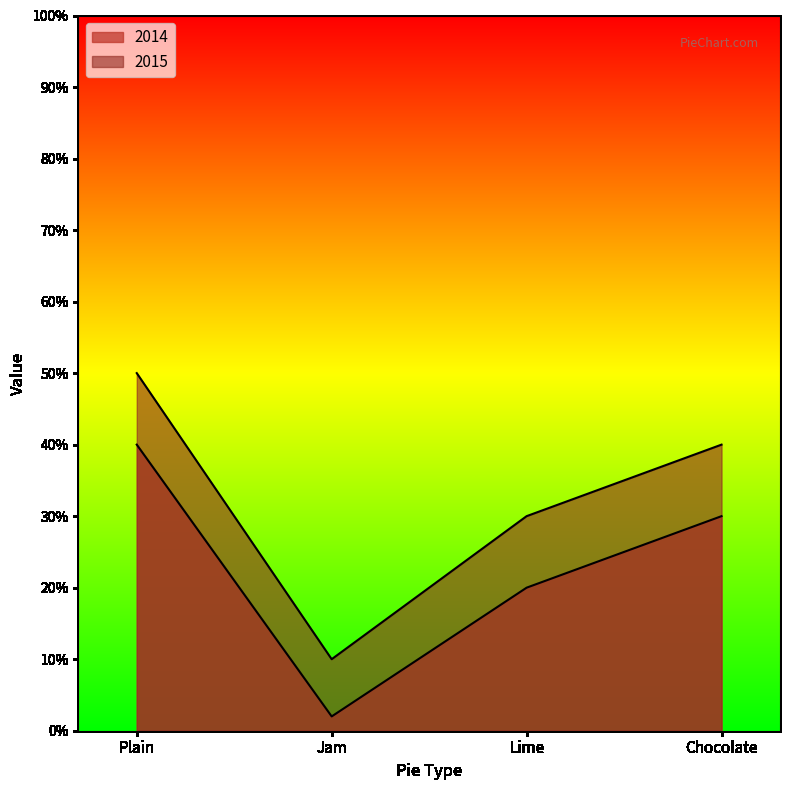

Does the chart display data point markers on the line(s)?

No